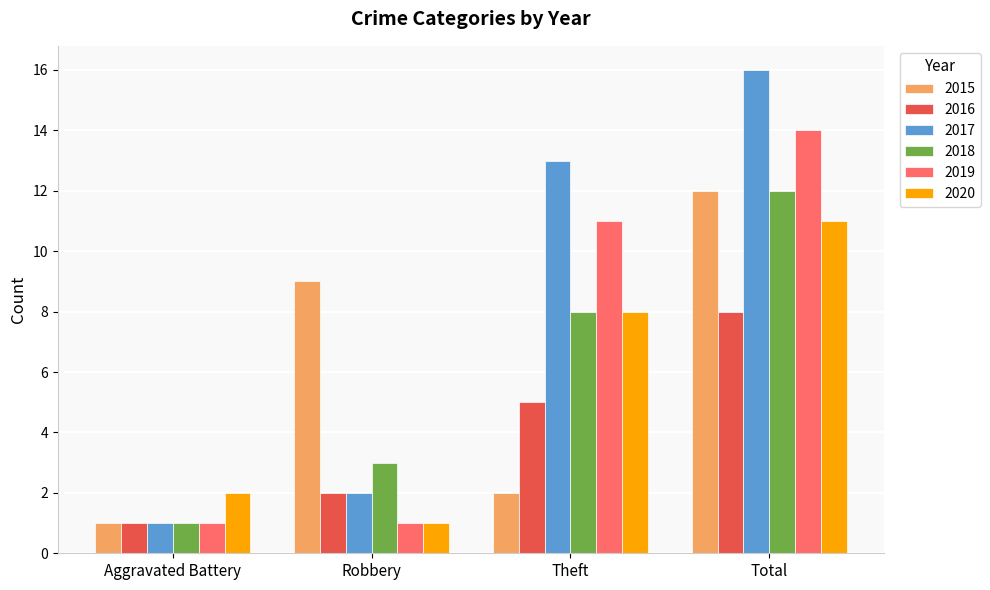

How many series are shown in this chart?

6